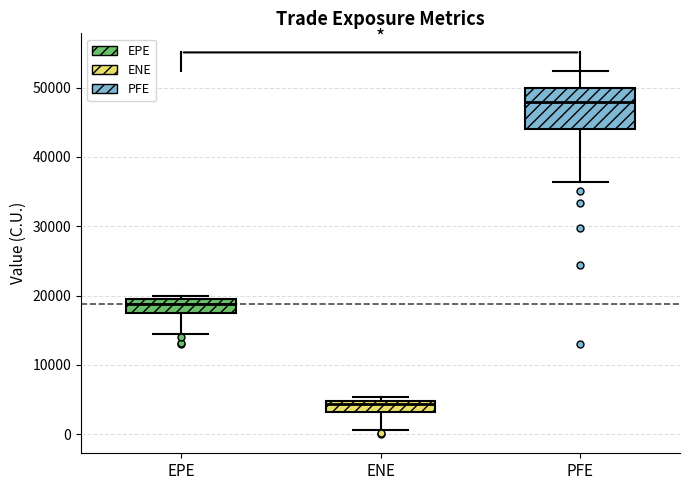

Which box has the highest median line?

PFE